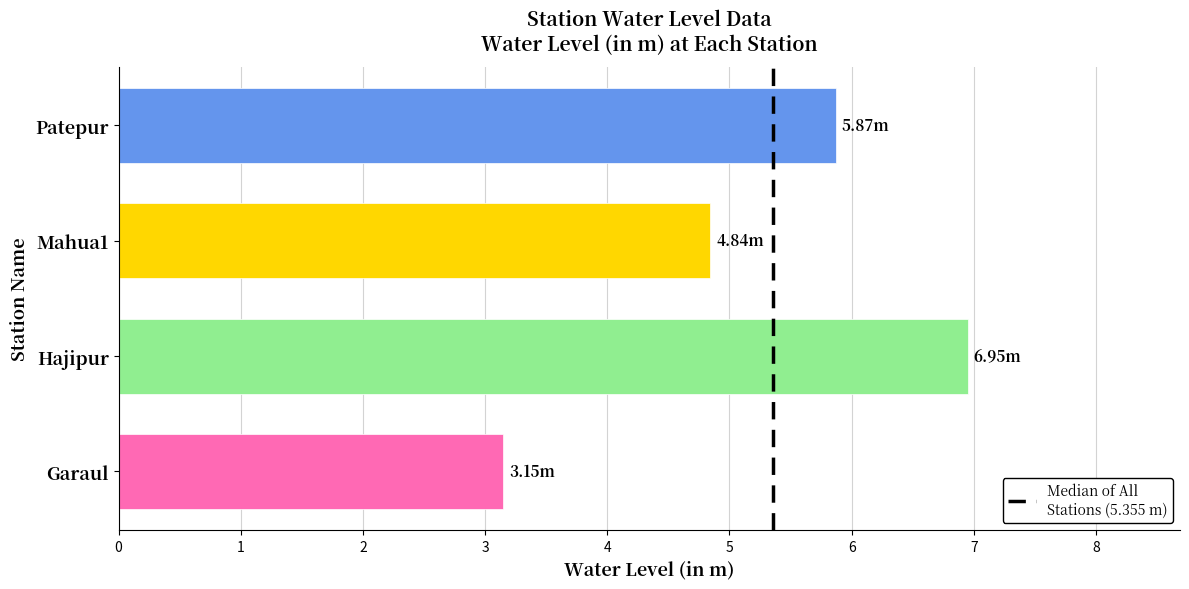

What is the sum of the values at Mahua1 and Hajipur?

11.8